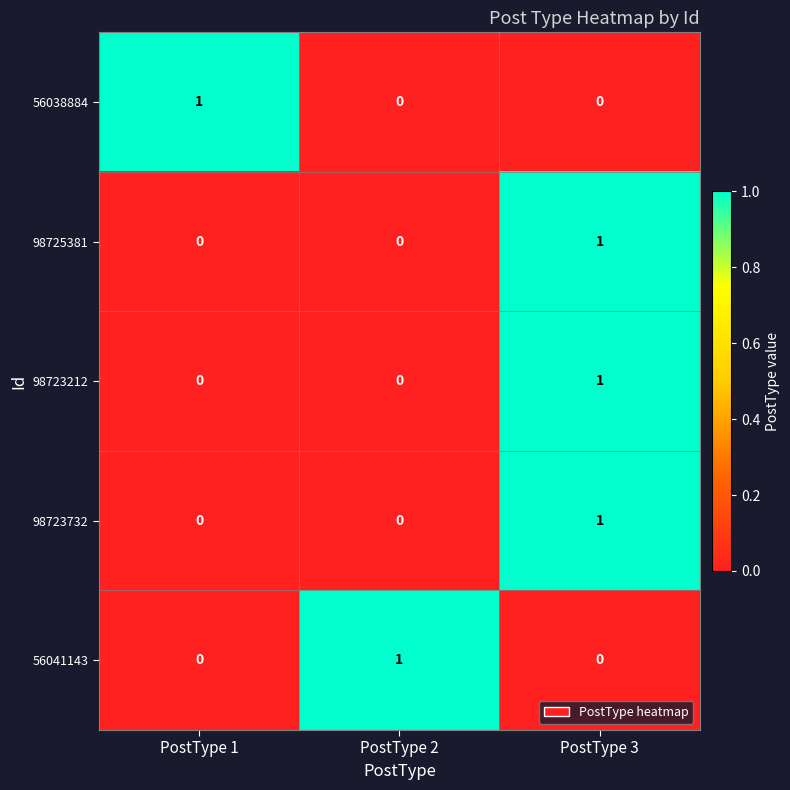

Reading left to right, transcribe all the data shown in this chart.

56038884: PostType 1=1	PostType 2=0	PostType 3=0
98725381: PostType 1=0	PostType 2=0	PostType 3=1
98723212: PostType 1=0	PostType 2=0	PostType 3=1
98723732: PostType 1=0	PostType 2=0	PostType 3=1
56041143: PostType 1=0	PostType 2=1	PostType 3=0